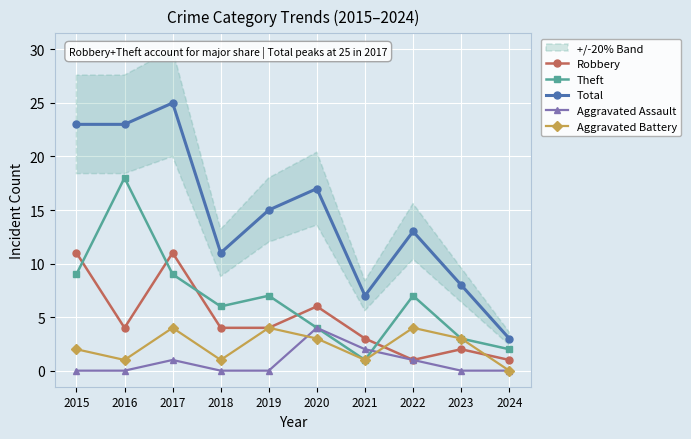

The Robbery series shows 2 at 2018. True or false?

False